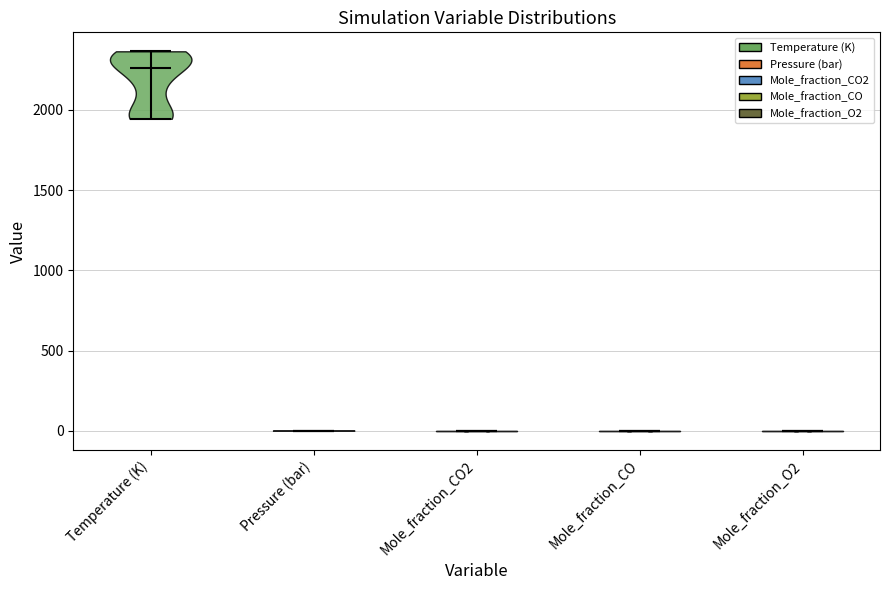

Reading left to right, read every violin against the y-axis: where its median line is, and the lowest and highest points it reaches. The values are not printed on the chart, so give them approximately, as read against the axis.

Temperature (K): median line 2250, lowest point 1950, highest point 2350
Pressure (bar): median line 0, lowest point 0, highest point 0
Mole_fraction_CO2: median line 0, lowest point 0, highest point 0
Mole_fraction_CO: median line 0, lowest point 0, highest point 0
Mole_fraction_O2: median line 0, lowest point 0, highest point 0